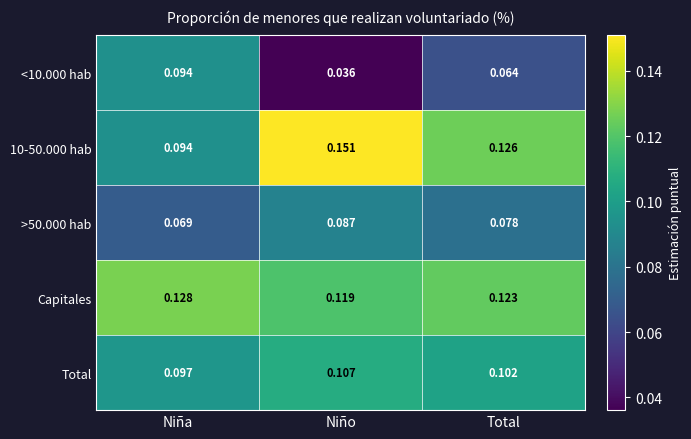

At which category does the chart reach its minimum across all series?

Niño